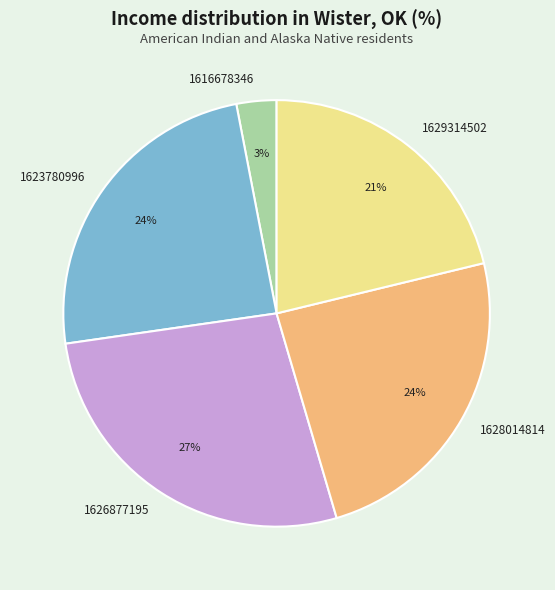

To the nearest percent, what portion does 1628014814 represent?

24%